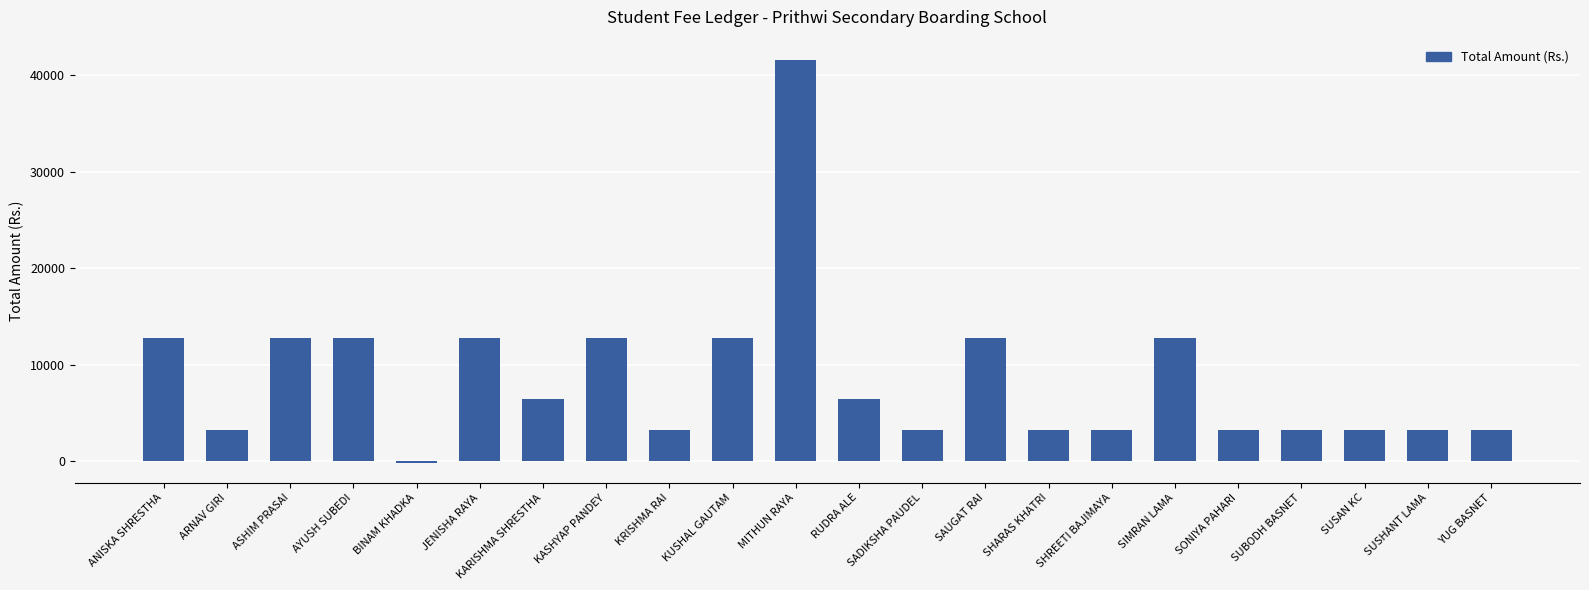

Which category has the highest value across all series?

MITHUN RAYA